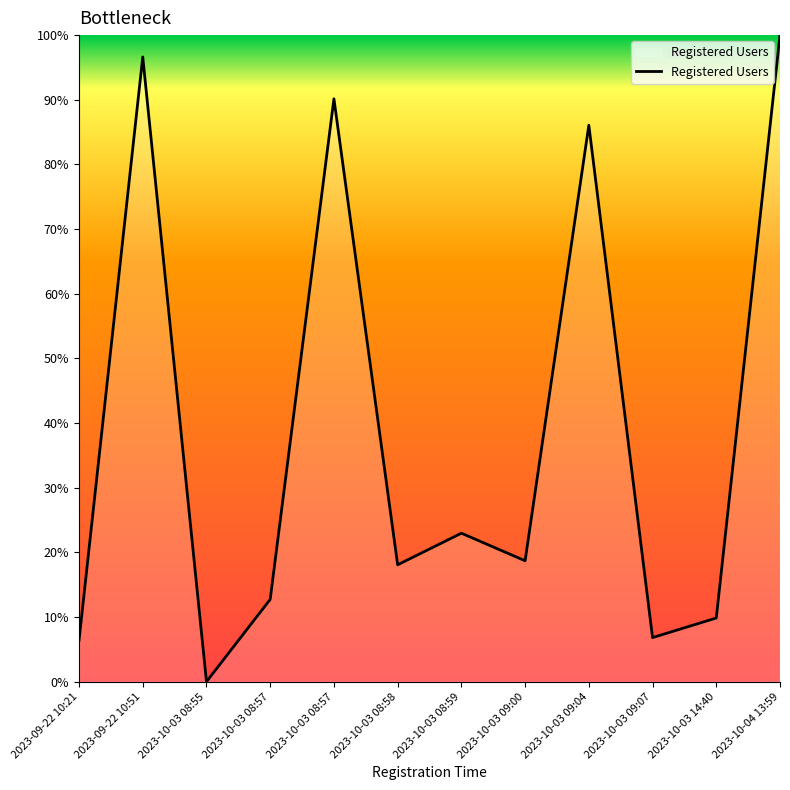

Does the chart display data point markers on the line(s)?

No